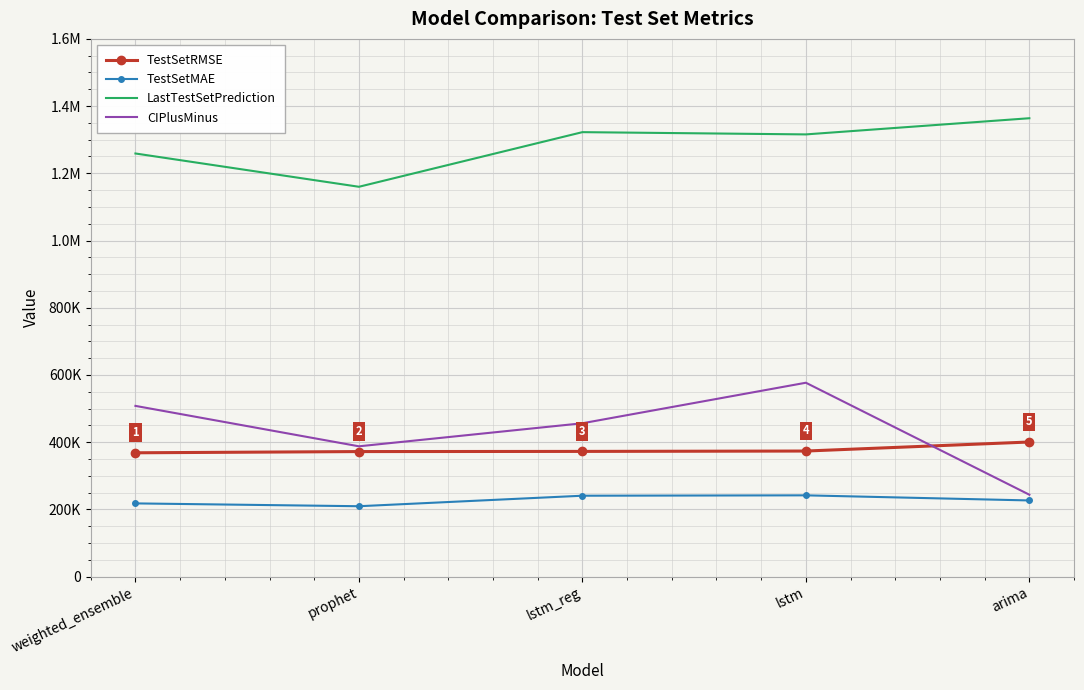

What is the difference between the TestSetRMSE values at lstm_reg and lstm?

1091.8